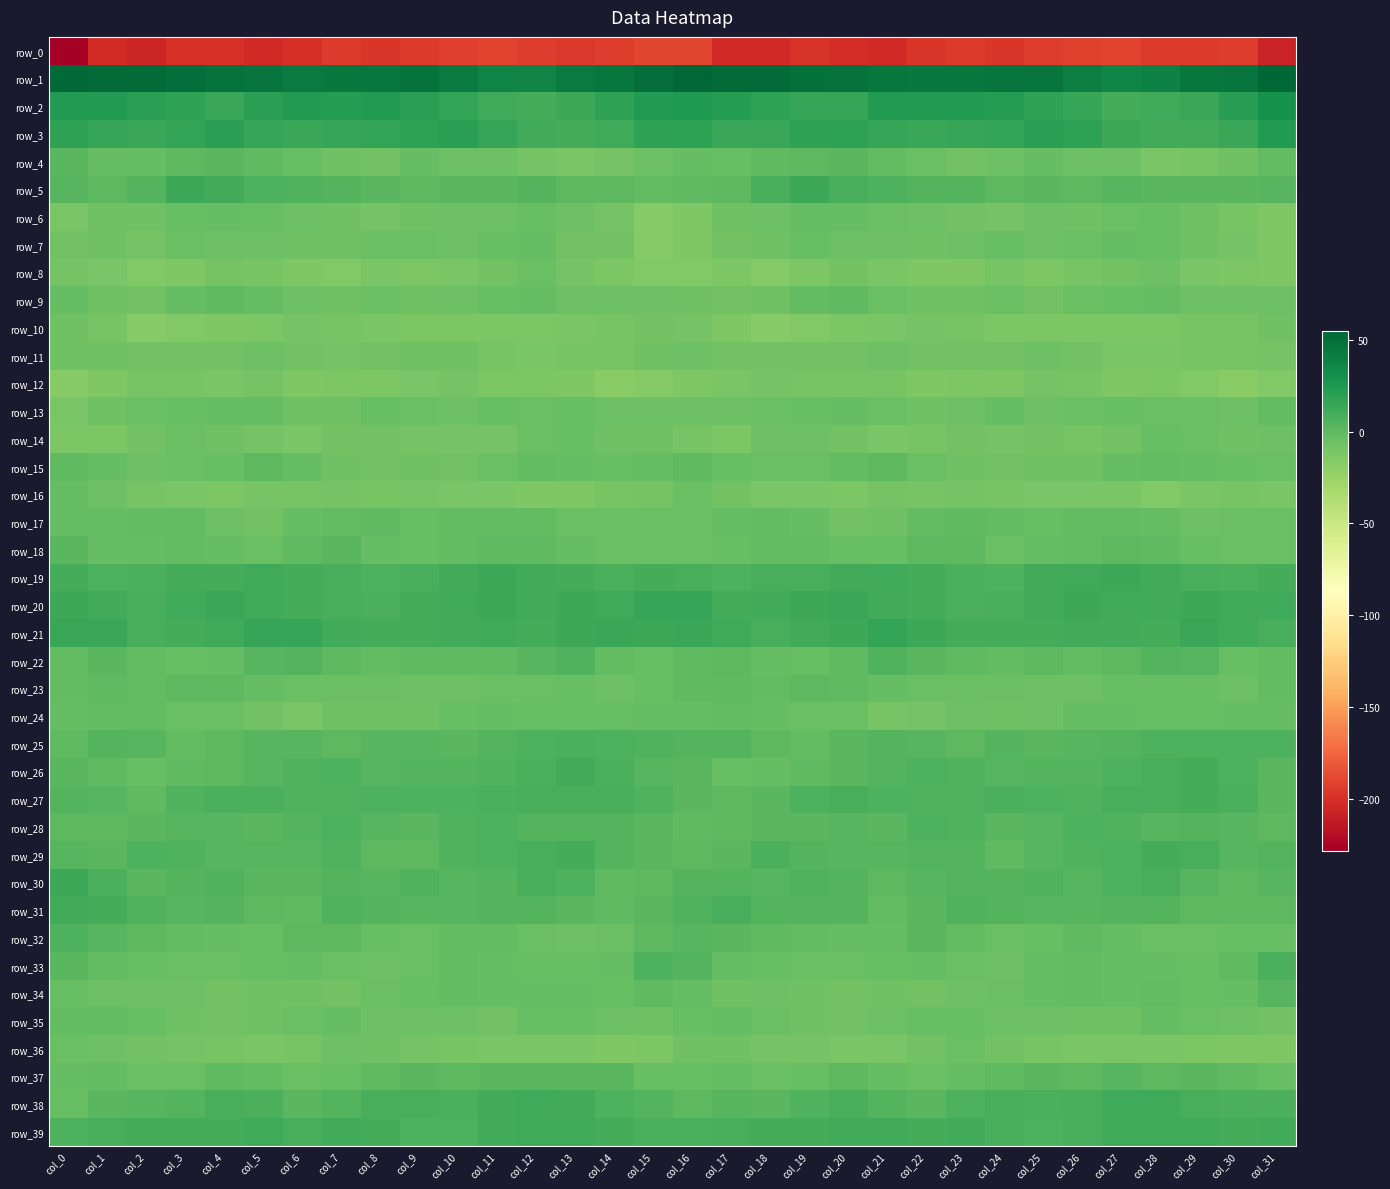

What is the difference between the highest and lowest values at col_17?

255.6